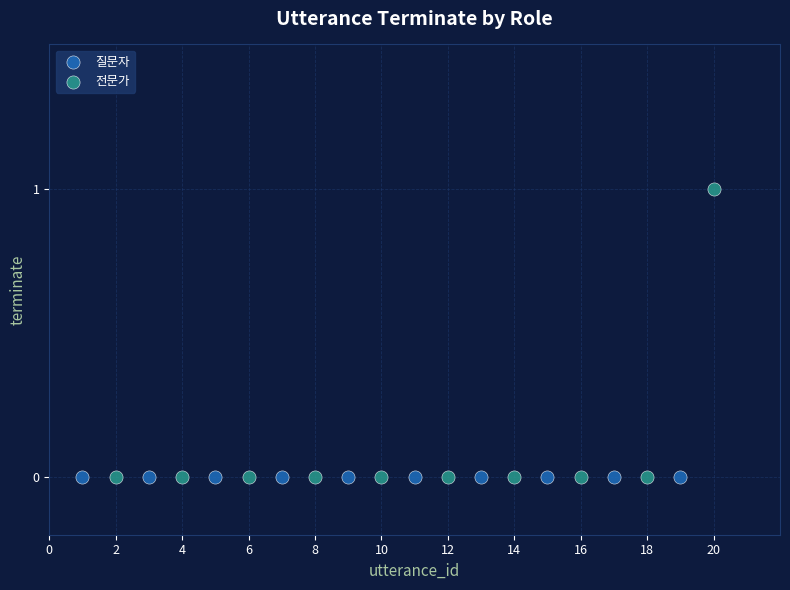

What are all the series names shown in the legend?

질문자, 전문가